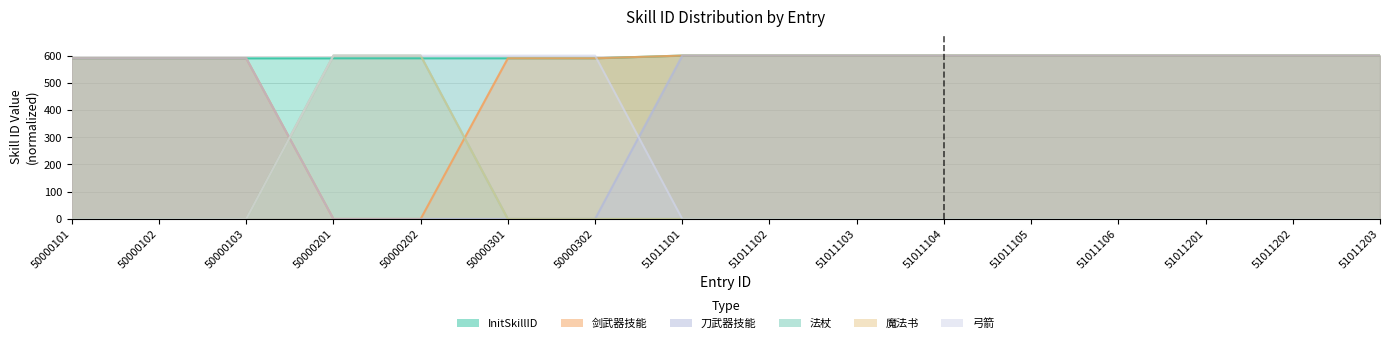

What is the sum of the 法杖 values at 50000202 and 51011105?

600.0